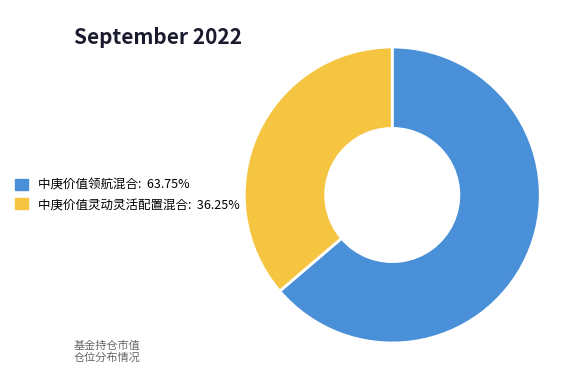

What is the largest slice in the pie chart?

中庚价值领航混合